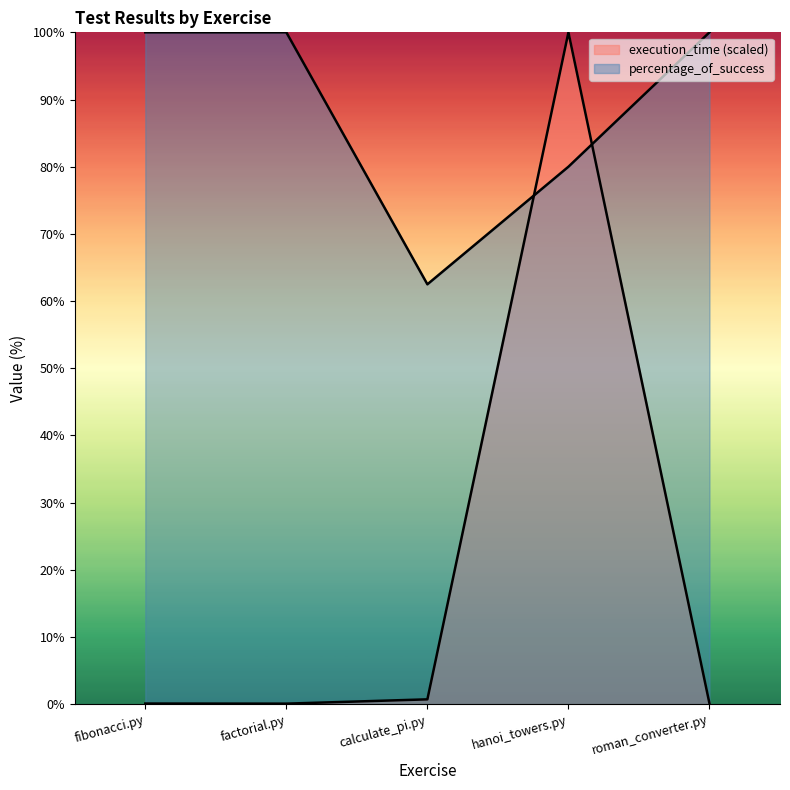

What is the label of the 1st point from the left?

fibonacci.py